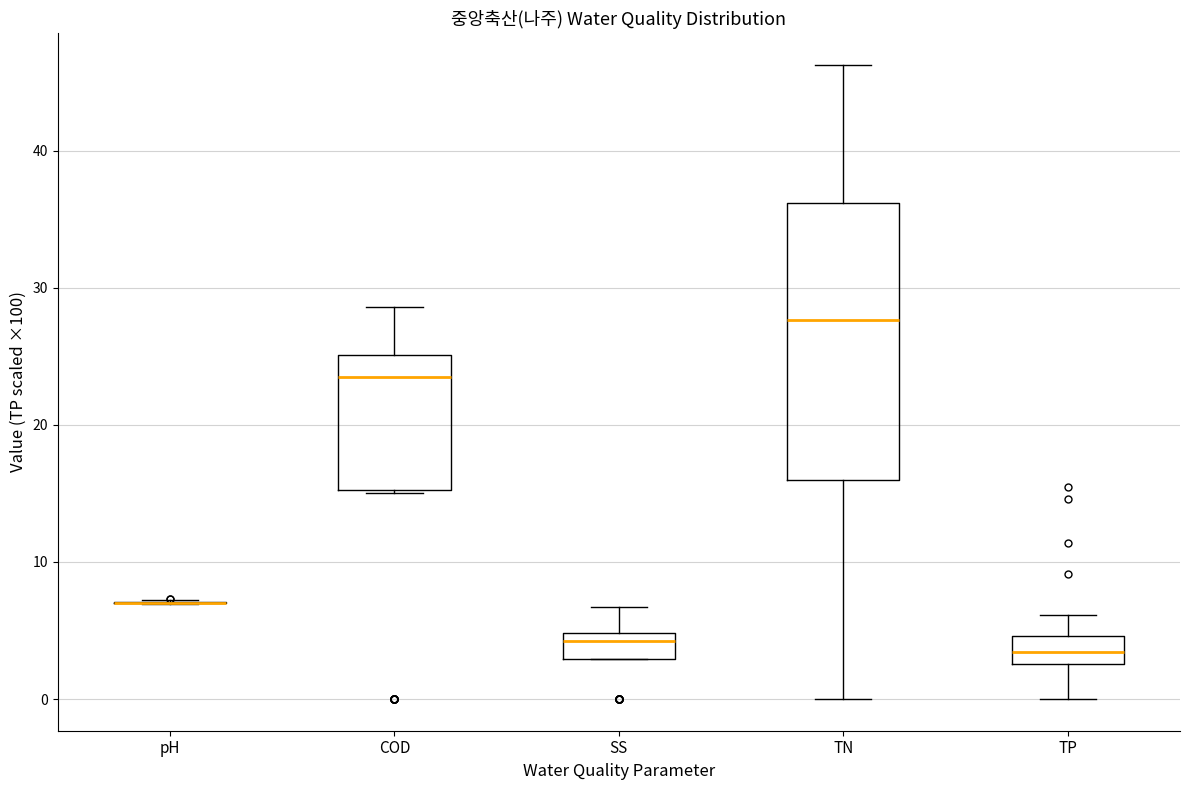

Where is the upper edge of the box for TN on the y-axis? The values are not printed on the chart, so give them approximately, as read against the axis.

36